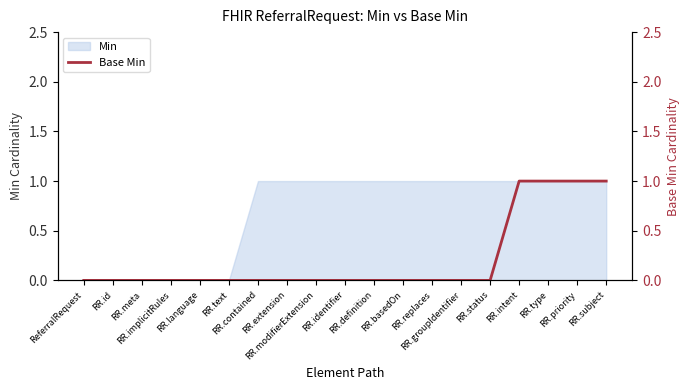

Which label corresponds to the smallest value in the chart?

ReferralRequest